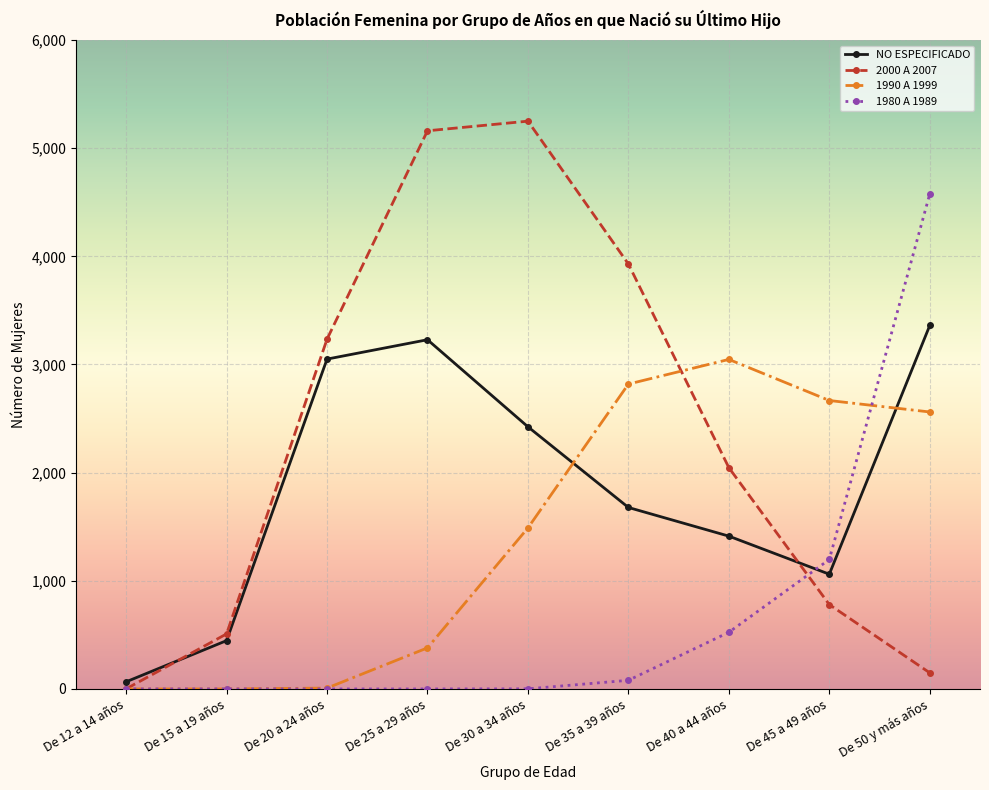

In NO ESPECIFICADO, how many points are higher than both neighbors (excluding endpoints)?

1